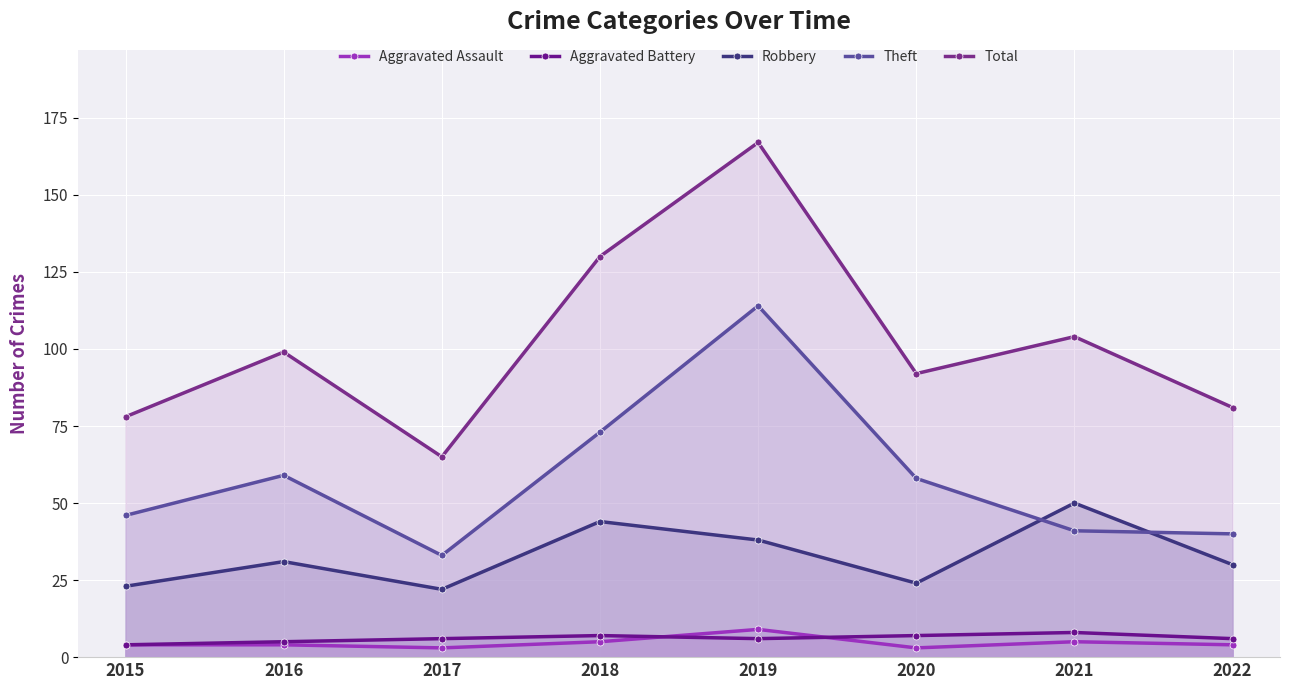

At which category is the sum across all series the highest?

2019